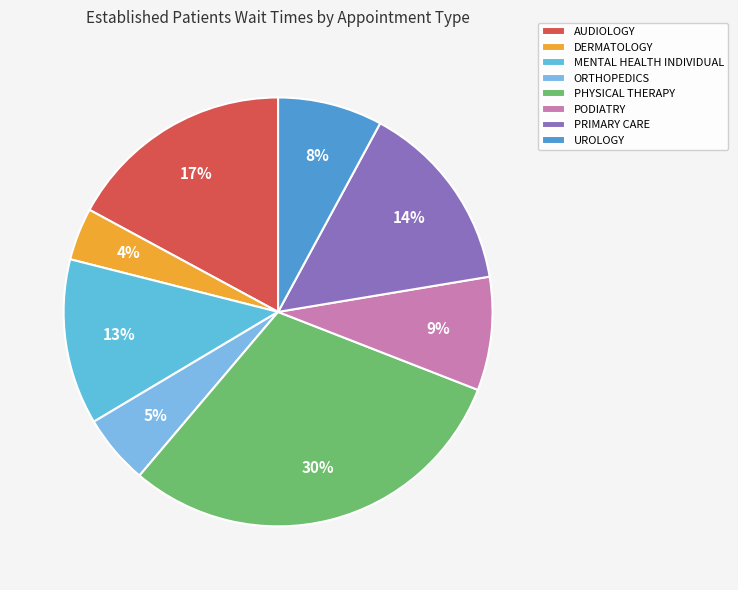

The MENTAL HEALTH INDIVIDUAL slice represents 5% of the pie. True or false?

False